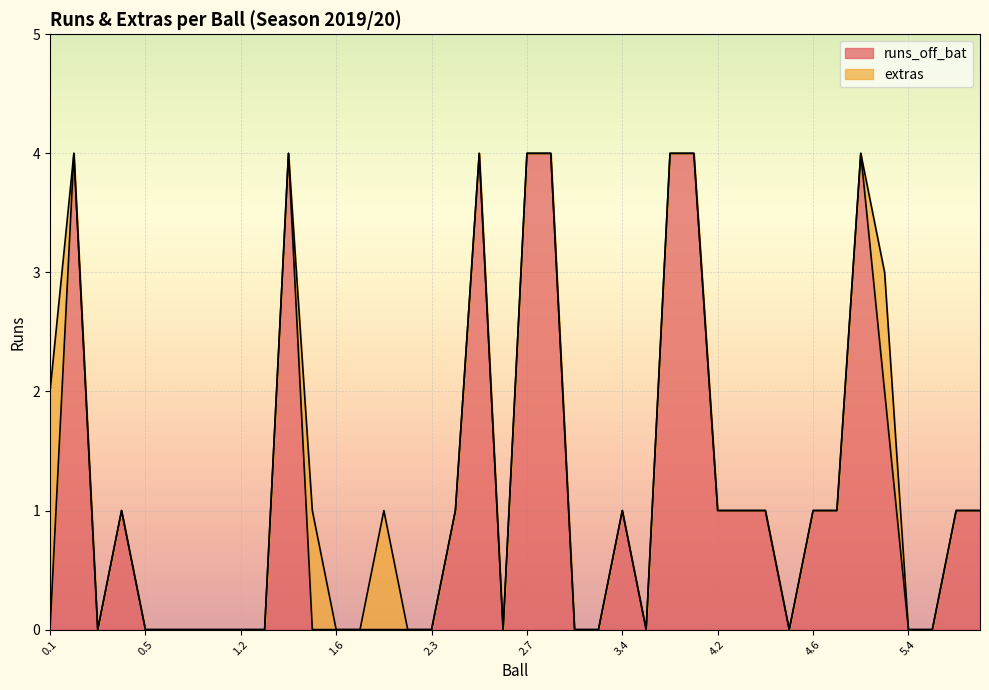

How many values are between 0 and 1?

31